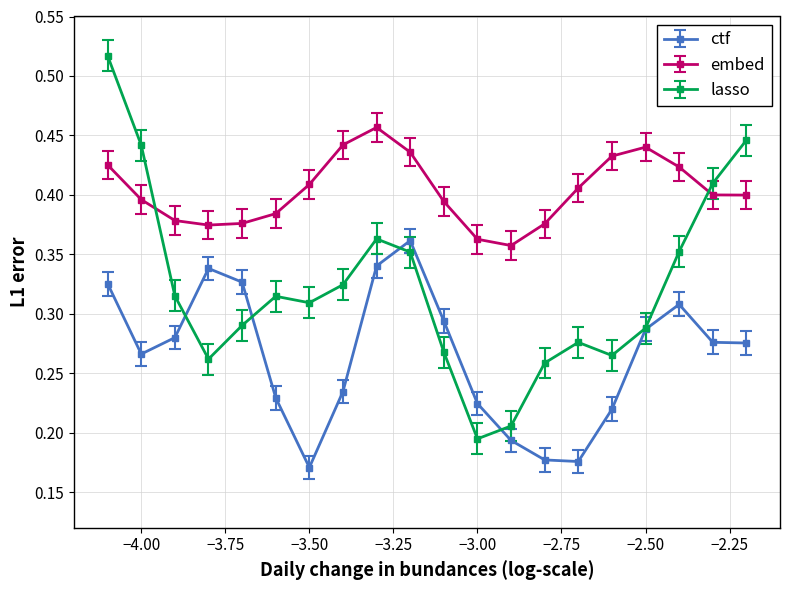

How many series are shown in this chart?

3